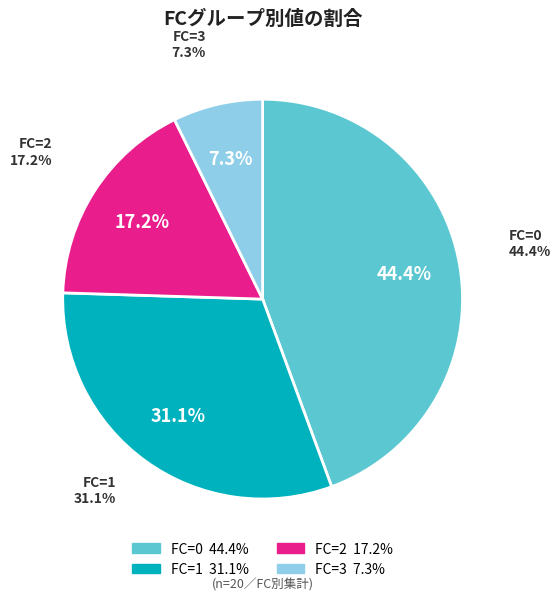

Which has a higher value, 14 or 3?

14